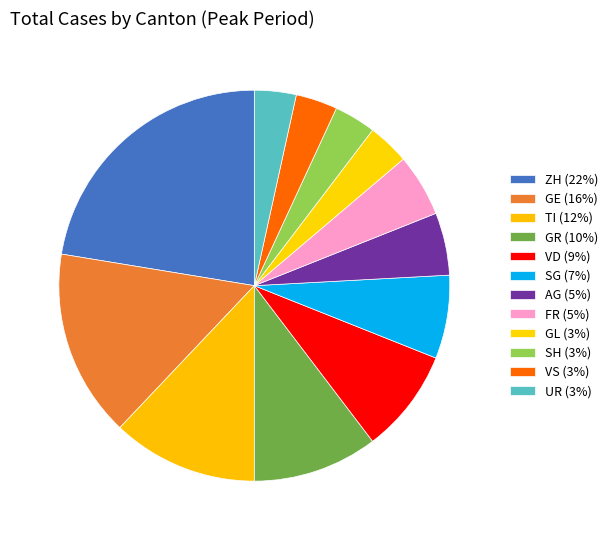

To the nearest percent, what is the combined percentage of TI and AG?

17%